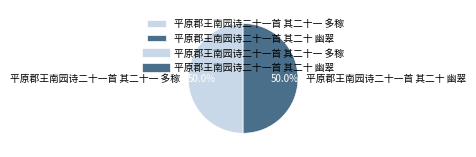

What is the ratio of the value at 平原郡王南园诗二十一首 其二十 幽翠 to the value at 平原郡王南园诗二十一首 其二十一 多稼?

1.0